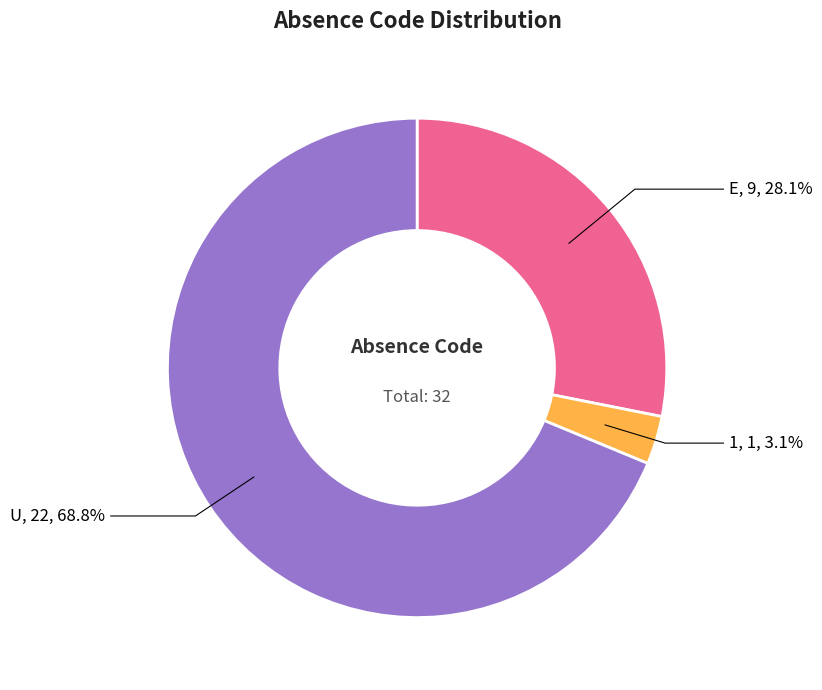

What percentage is the 1 slice, to the nearest percent?

3%